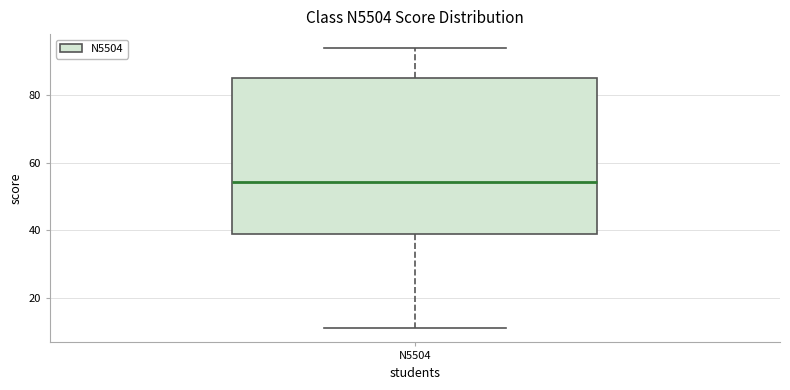

Read this box plot against the y-axis: the position of the median line, the range covered by the box, and the ends of both whiskers. The values are not printed on the chart, so give them approximately, as read against the axis.

median 54, box 40 to 86, whiskers 12 to 94